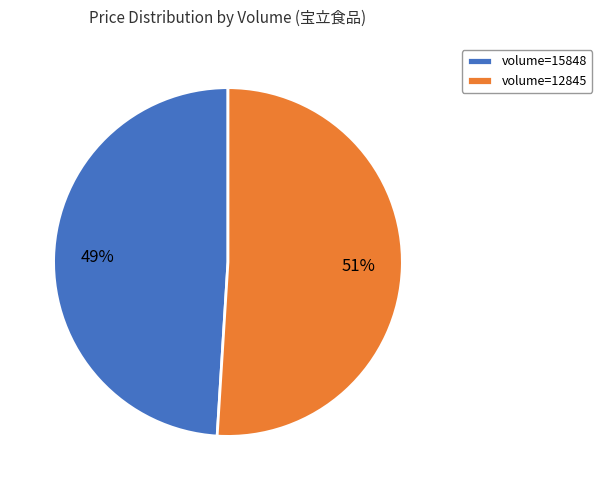

To the nearest percent, what is the average slice percentage?

50%